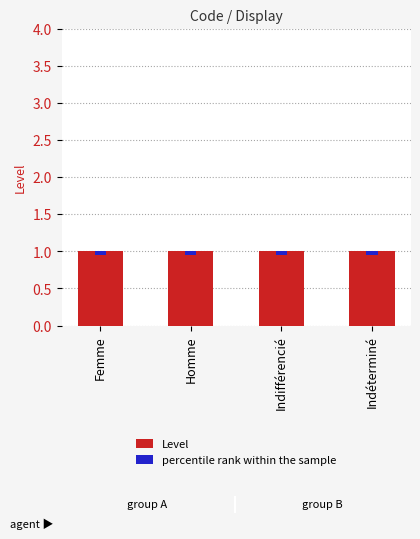

Which has a higher value, Indéterminé or Homme?

Indéterminé